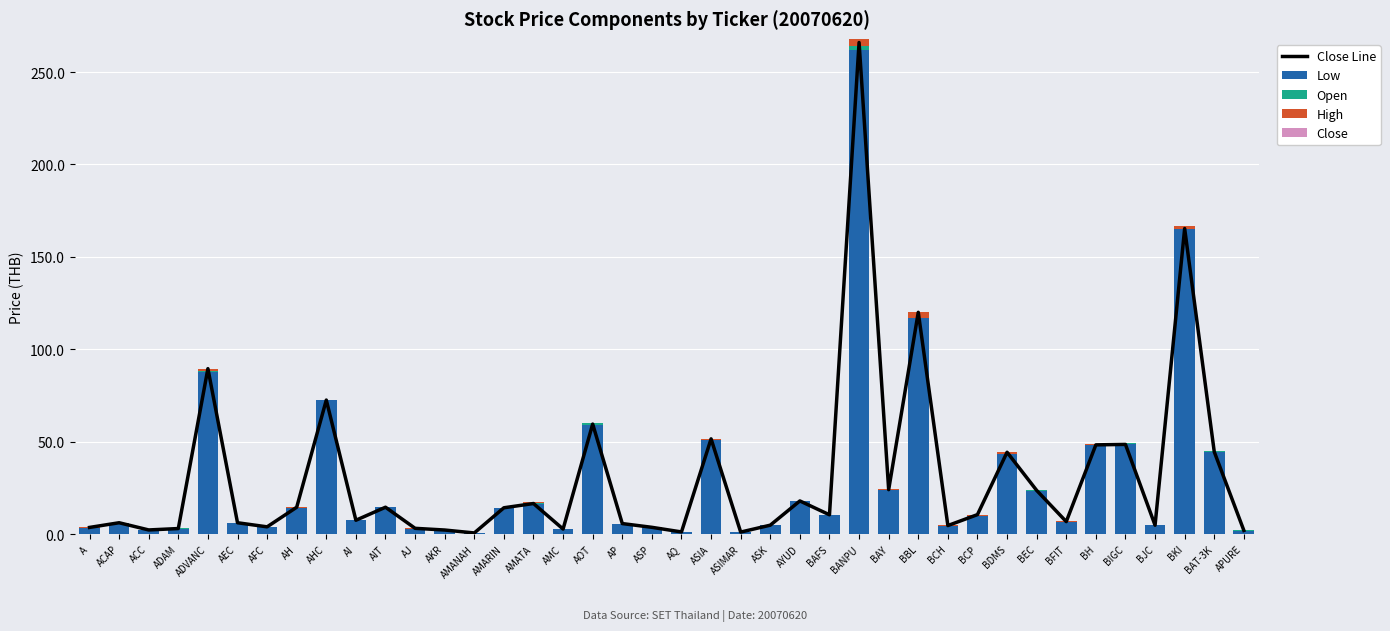

What is the maximum value for Open?

2.0